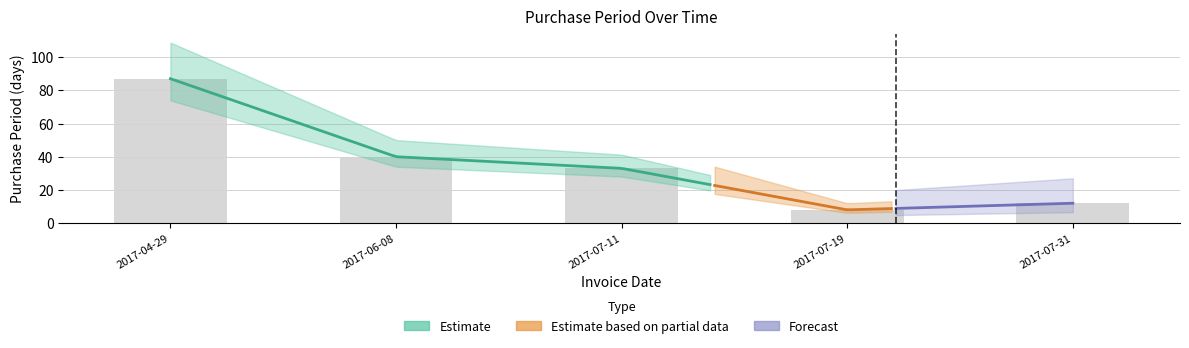

Reading right to left, extract all data points from this chart.

12	8	33	40	87